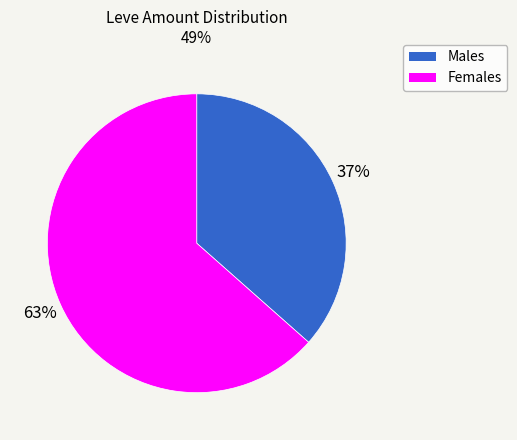

Approximately how many times larger is the value at Females compared to Males?

1.7